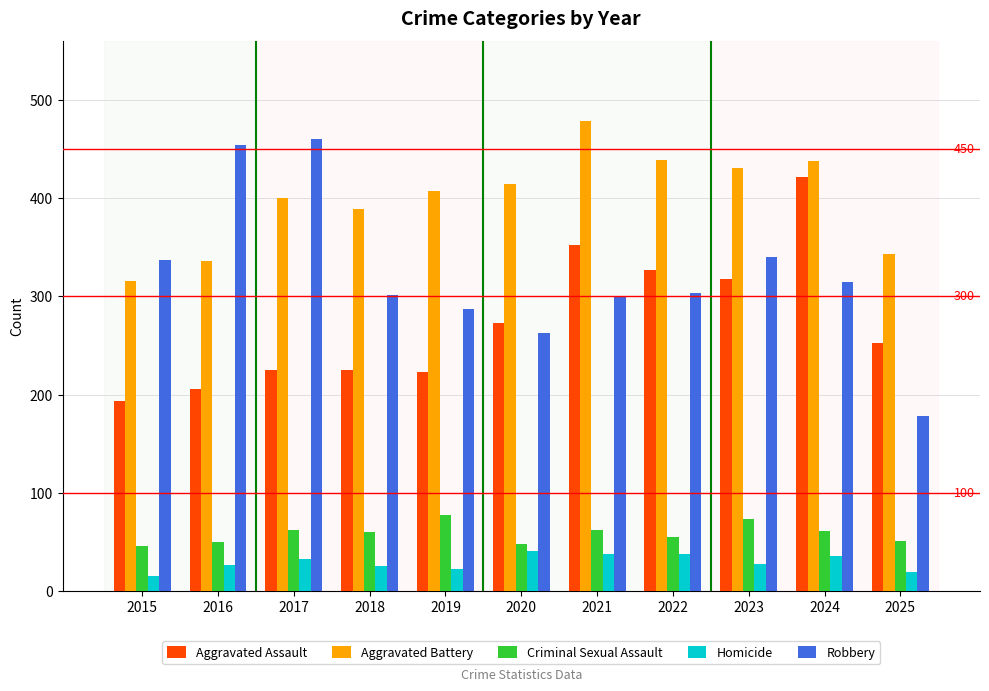

Count the number of categories in the chart.

11